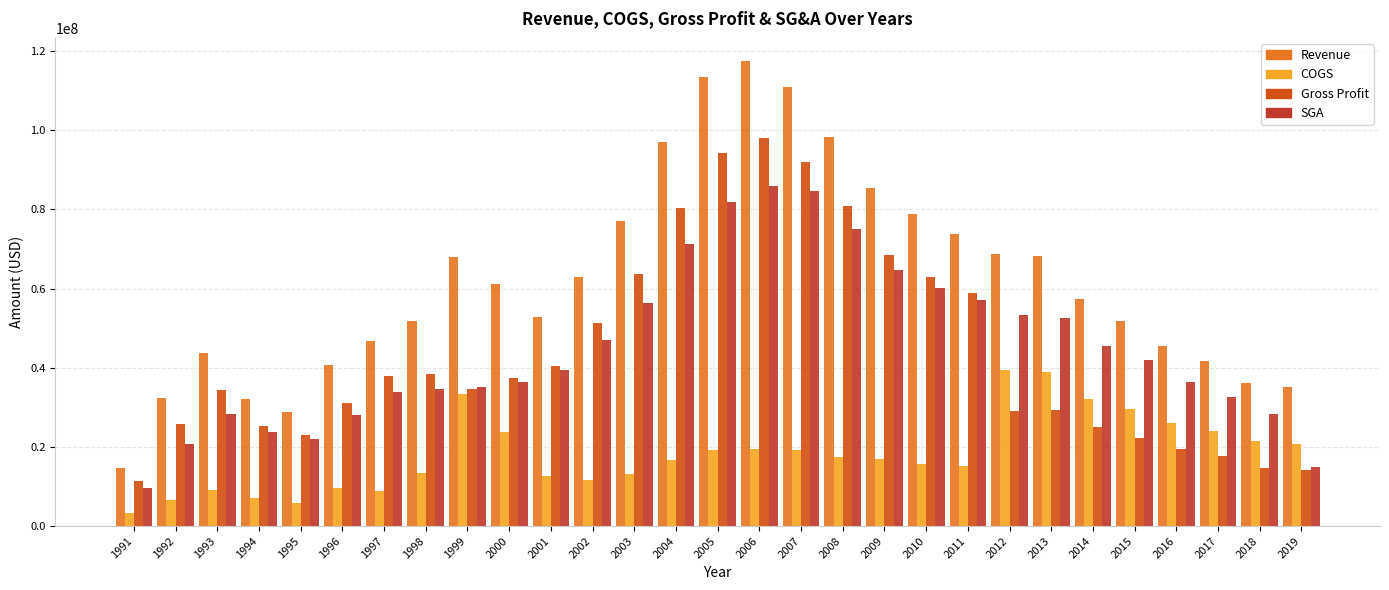

What is the sum of the SGA values at 1999 and 2016?

71451794